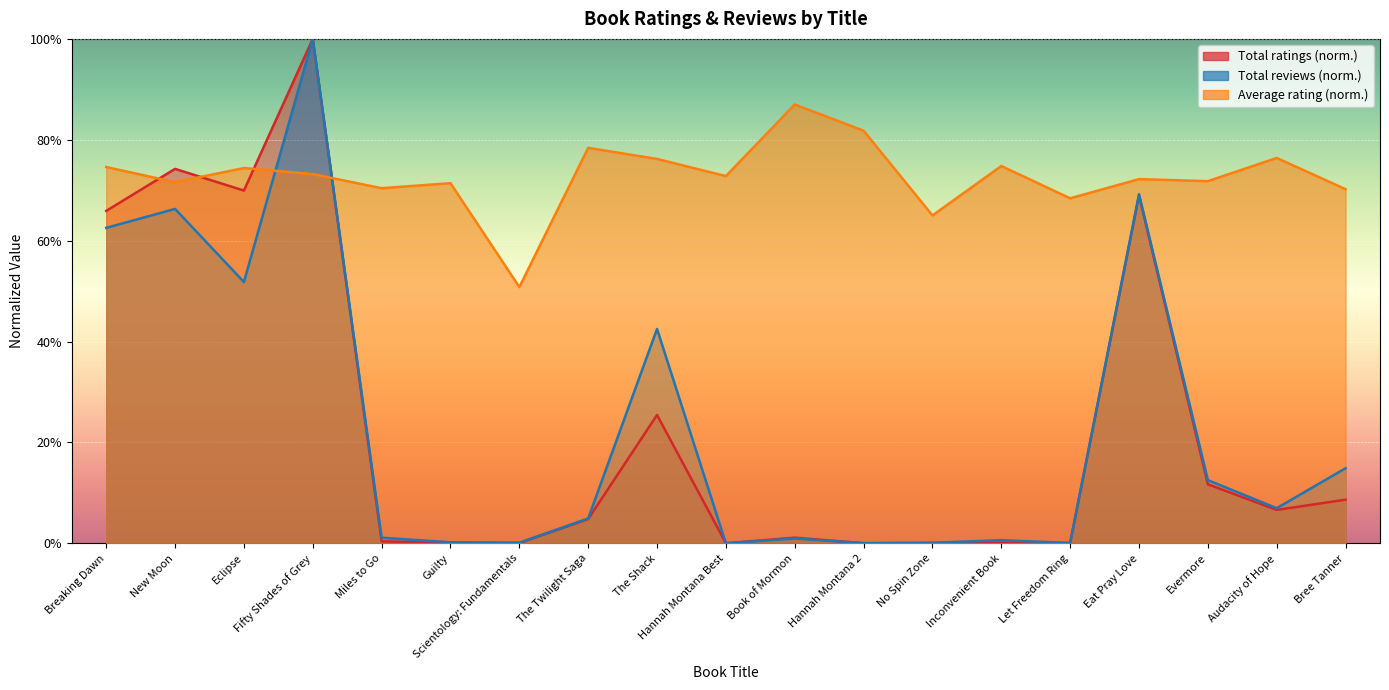

True or false: Total ratings and Total reviews cross at least once.

True